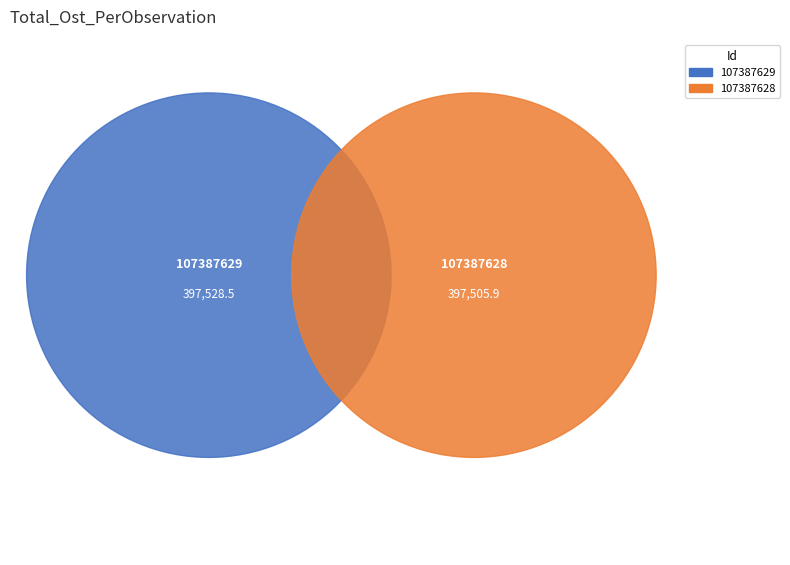

Which category has the biggest portion of the pie?

107387629